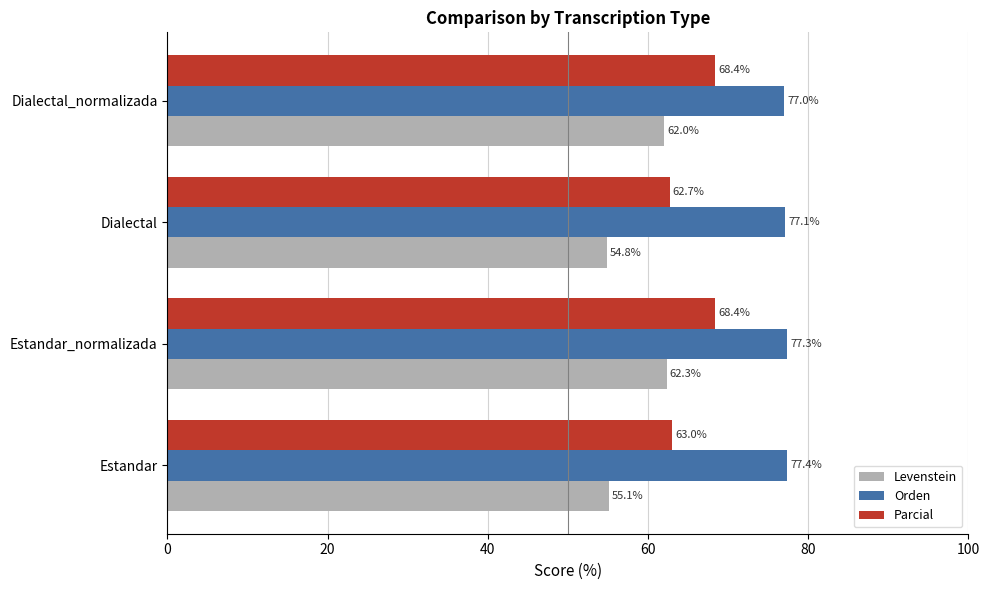

Which category has the lowest value in the Levenstein series?

Dialectal